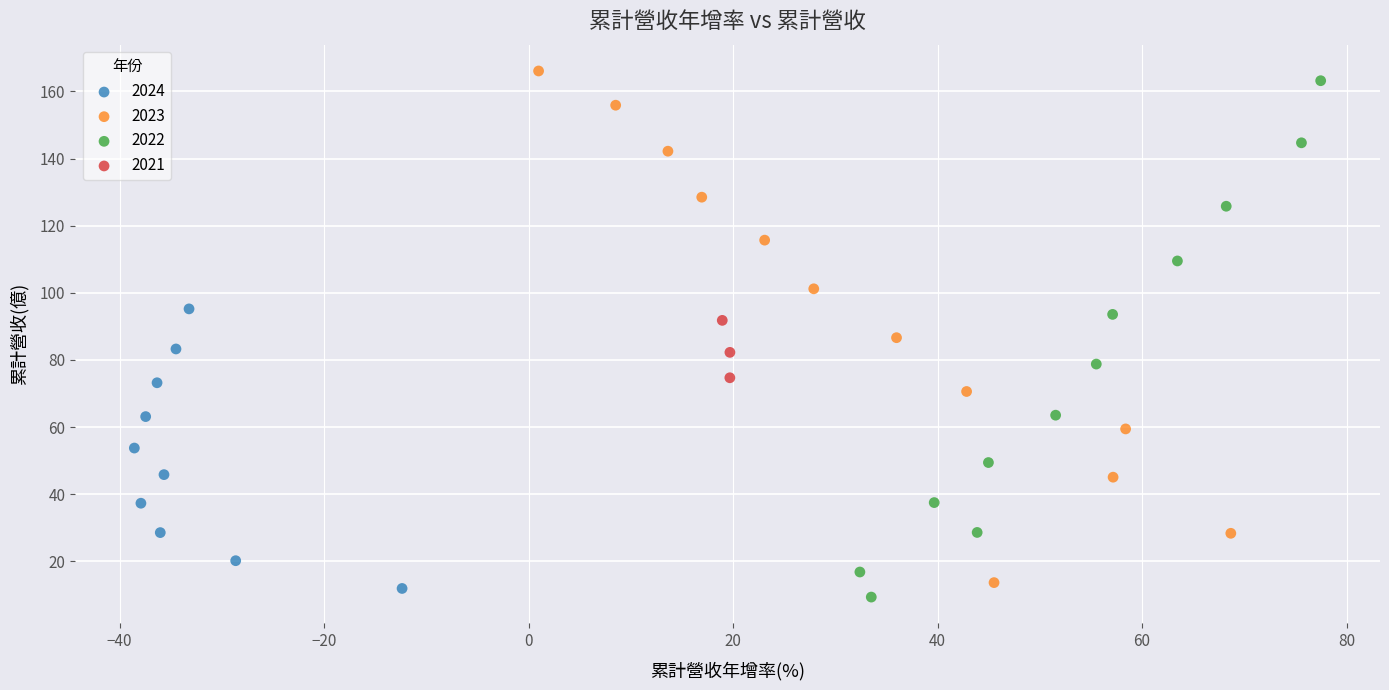

Which series contains the highest Y value?

2023